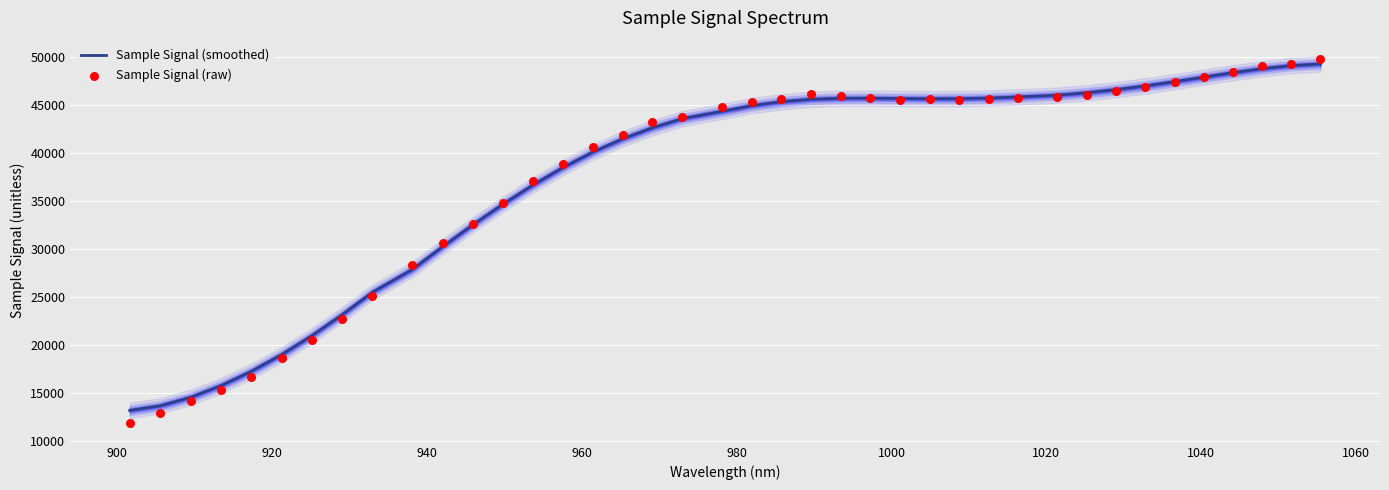

Which series has the largest total across all categories?

Sample Signal (smoothed)